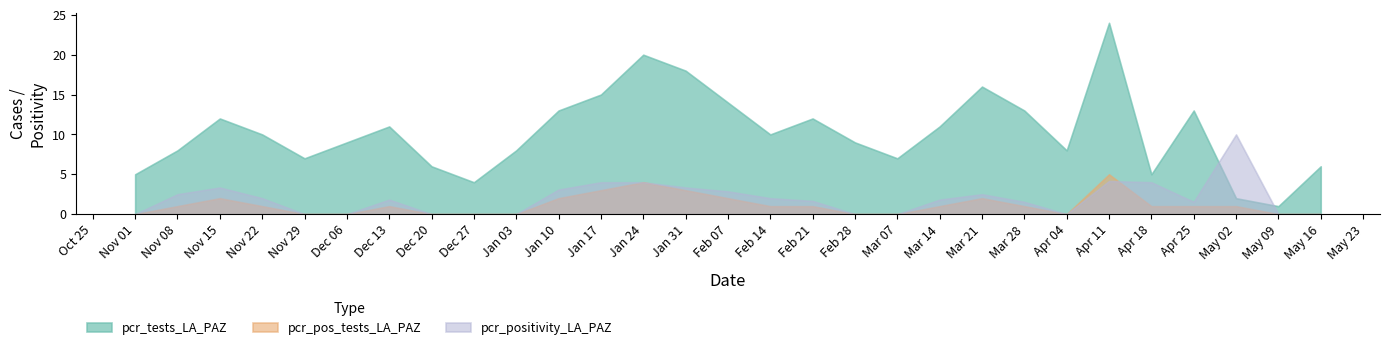

At which category does the chart reach its peak across all series?

Apr 11